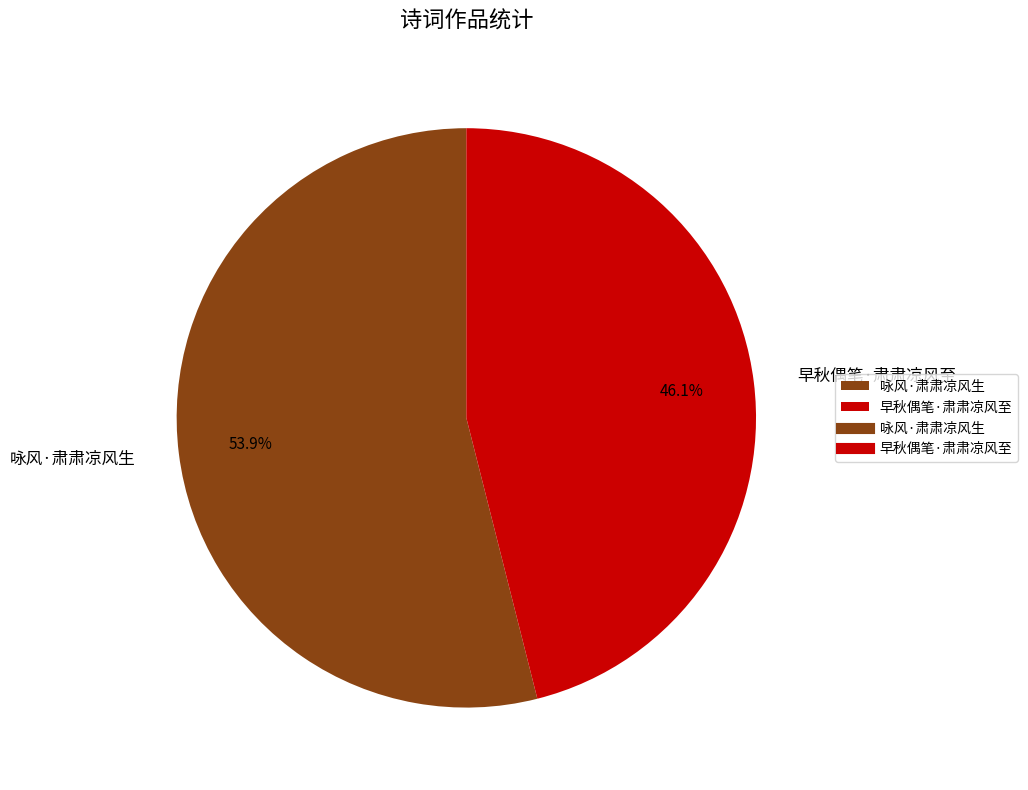

How many slices are in this pie chart?

2